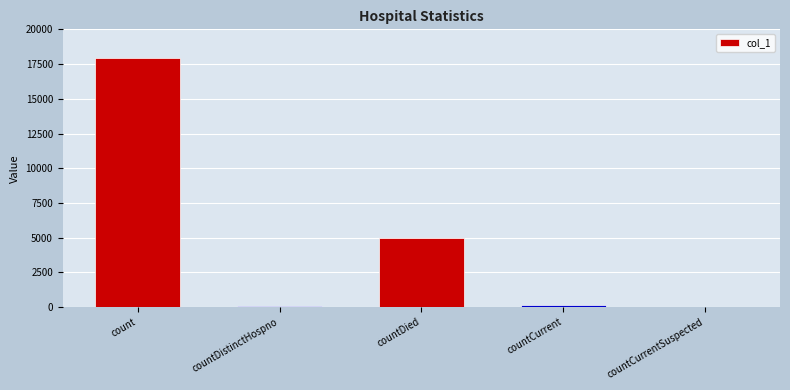

What value does the data have at countCurrent, to the nearest 100?

200